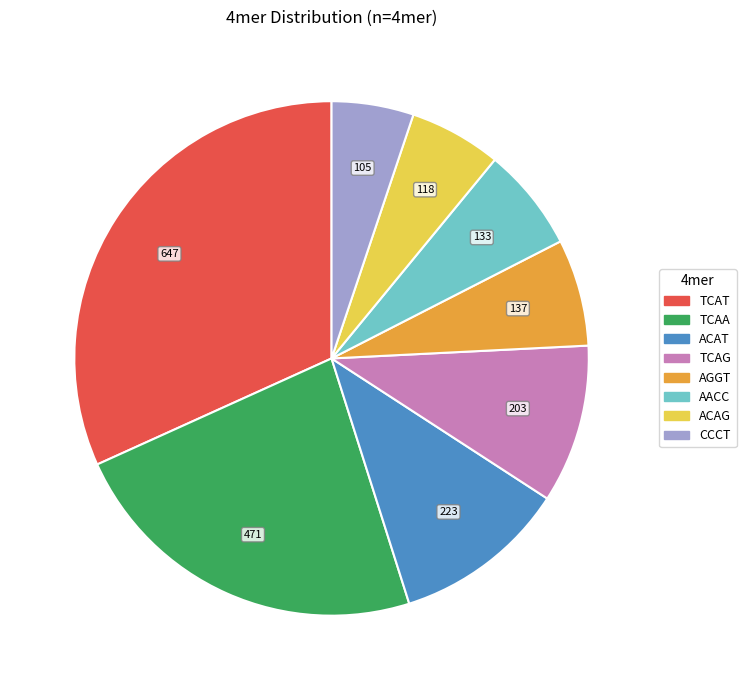

Combined, do TCAA and ACAT account for over 50%?

No